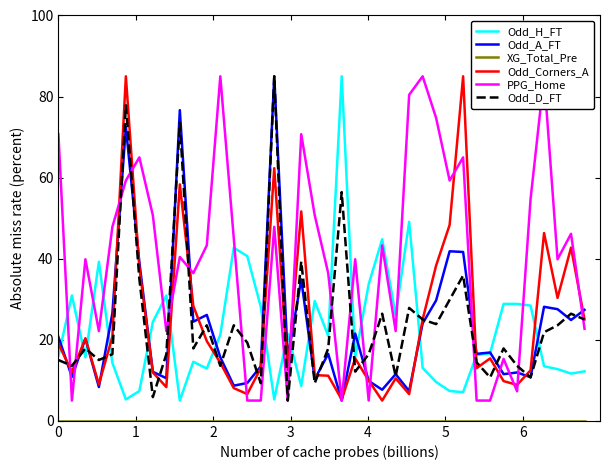

What is the difference between the maximum and minimum values in the Odd_A_FT series?

80.0